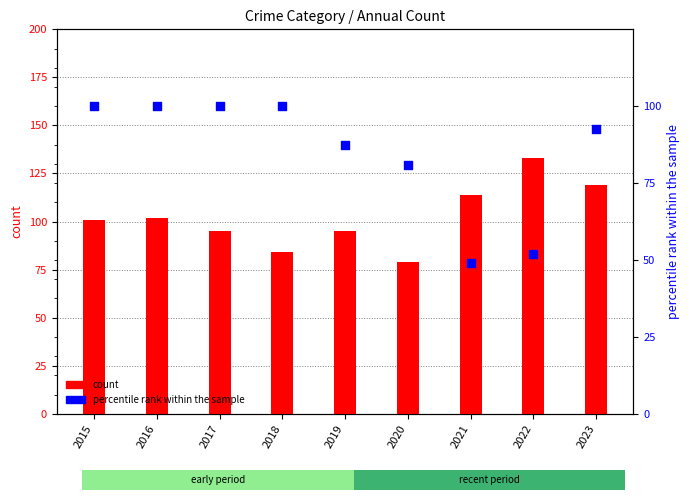

Which series reaches the maximum Y coordinate?

Aggravated Assault